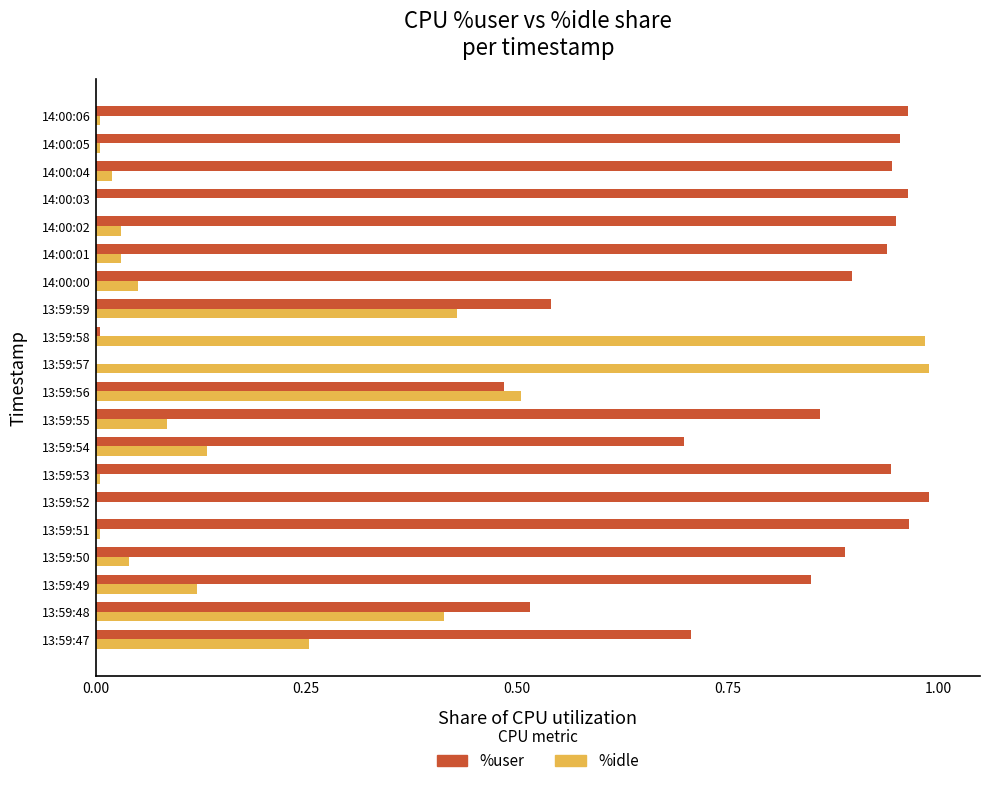

The %idle series shows 1.0 at 13:59:58. True or false?

True